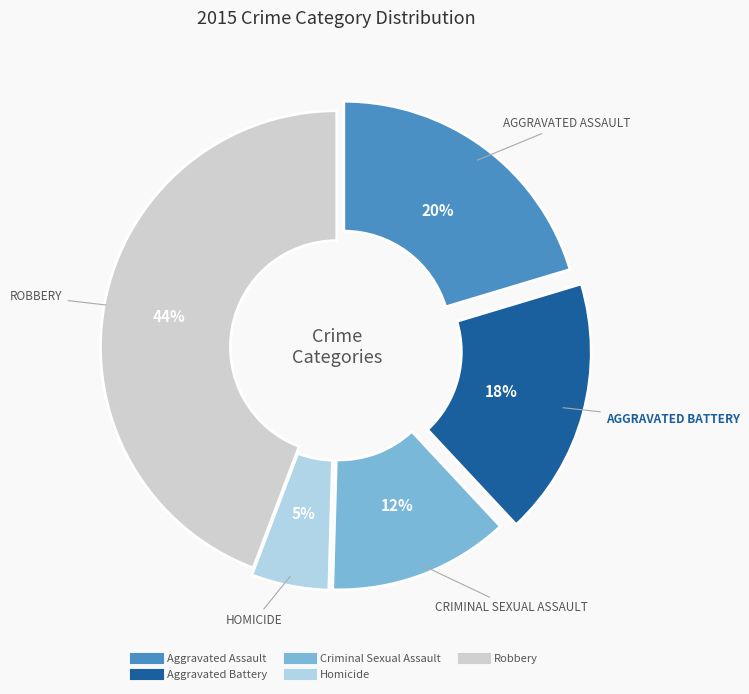

What is the largest slice in the pie chart?

Robbery